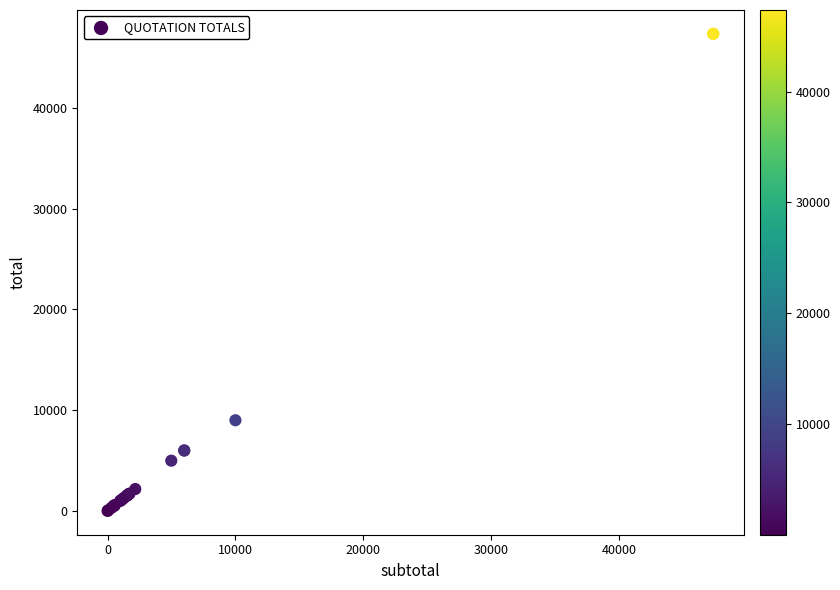

What Y value in the scatter plot is closest to 23685?

9000.0